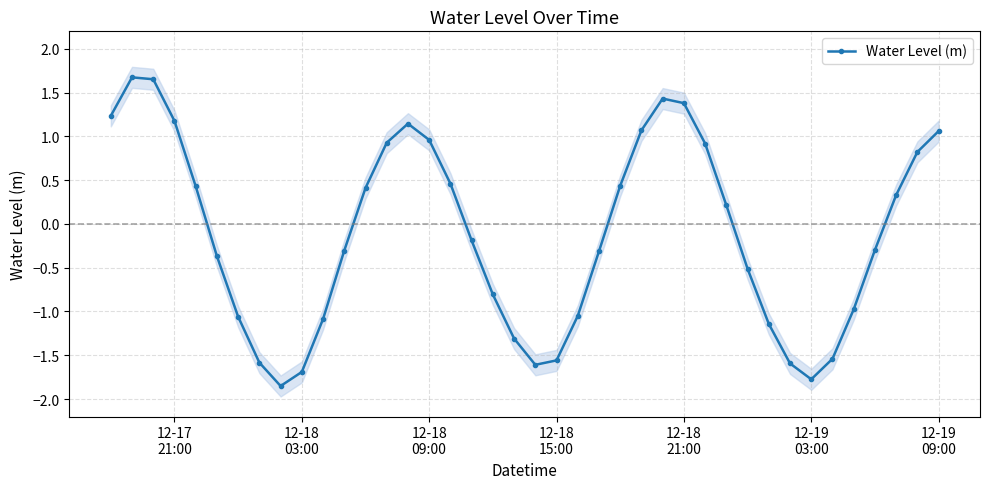

In Water Level (m), how many points are lower than both neighbors (excluding endpoints)?

3